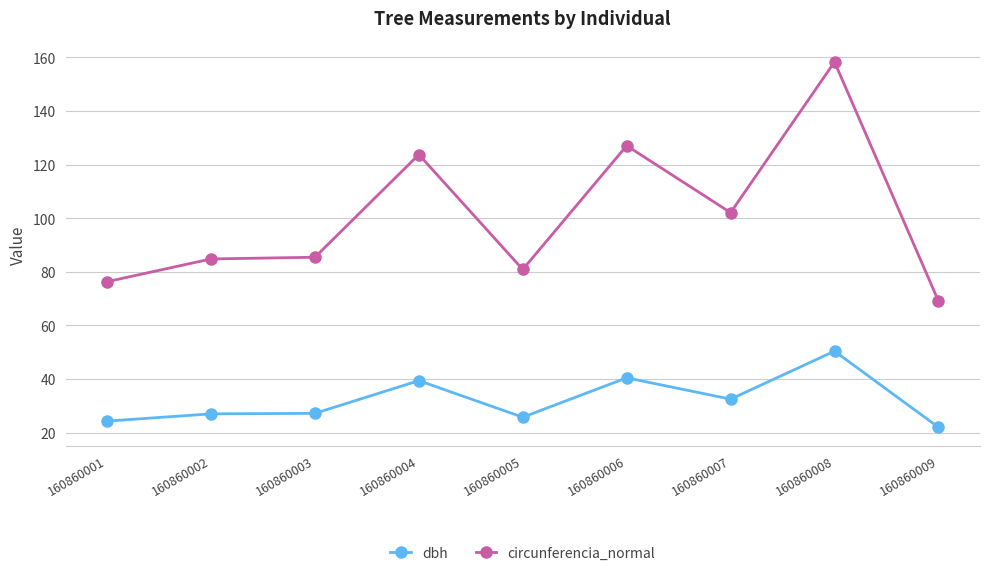

What is the approximate value of circunferencia_normal at 160860006?

127.1